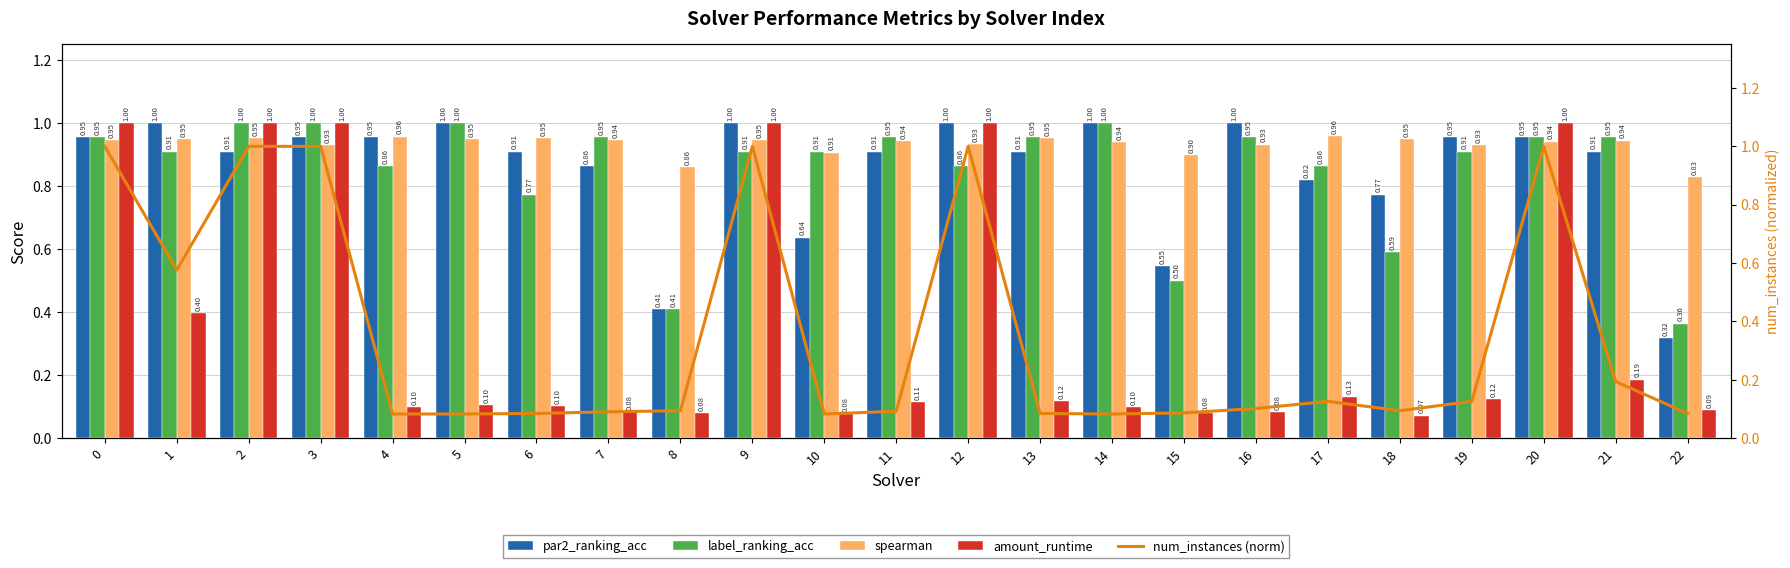

What is the difference between the maximum and minimum values in the amount_runtime series?

0.9